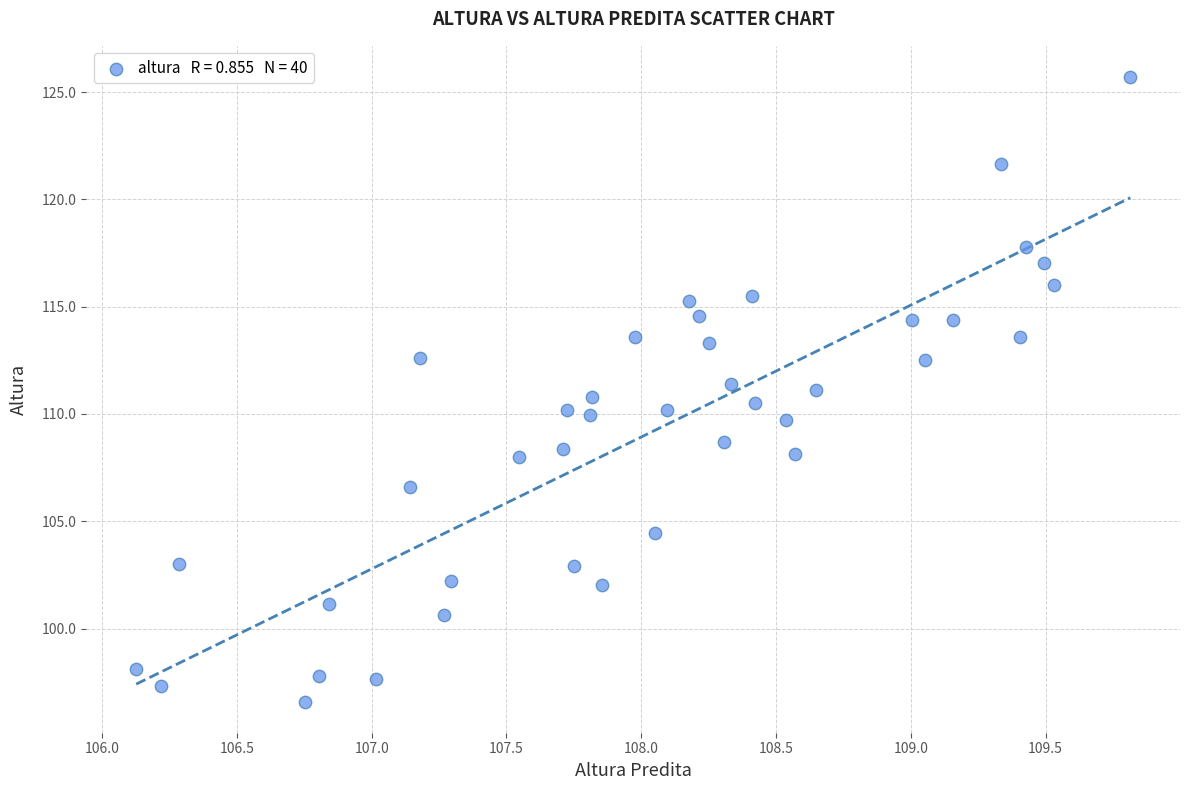

What is the range of X values (max minus min)?

3.7